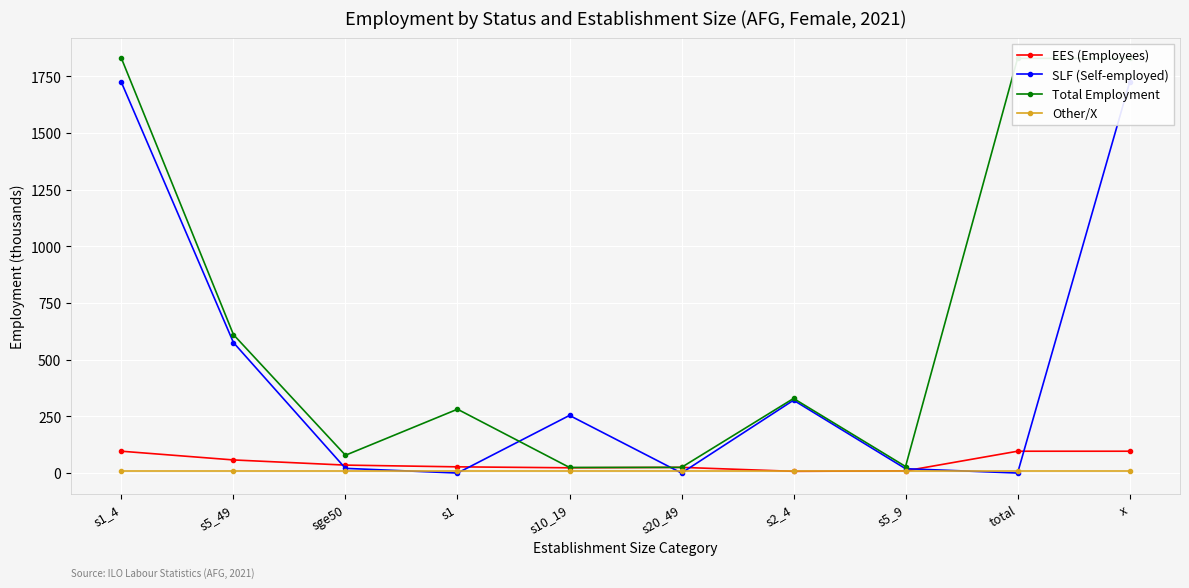

Which series changed the most between s5_49 and s20_49?

Total Employment